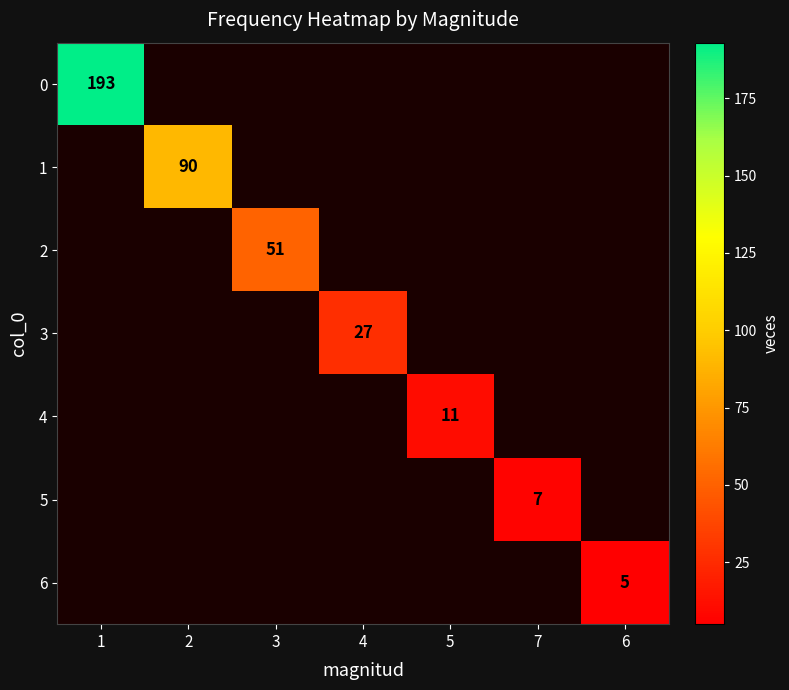

What is the total value across all series at 2?

90